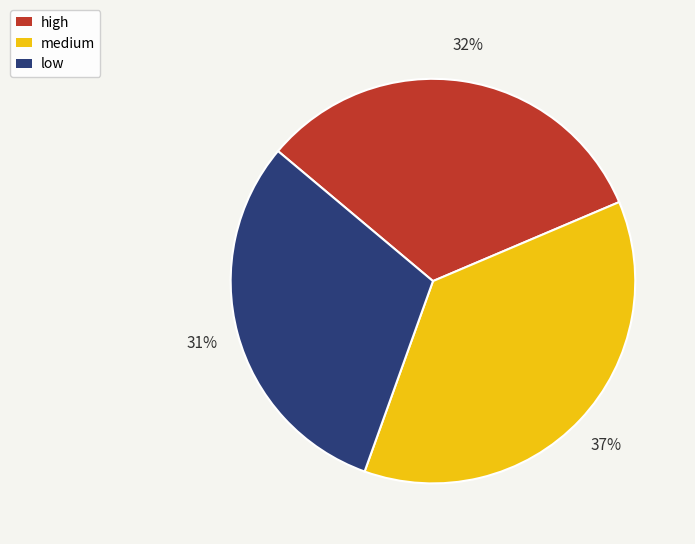

Which slice is the largest?

medium